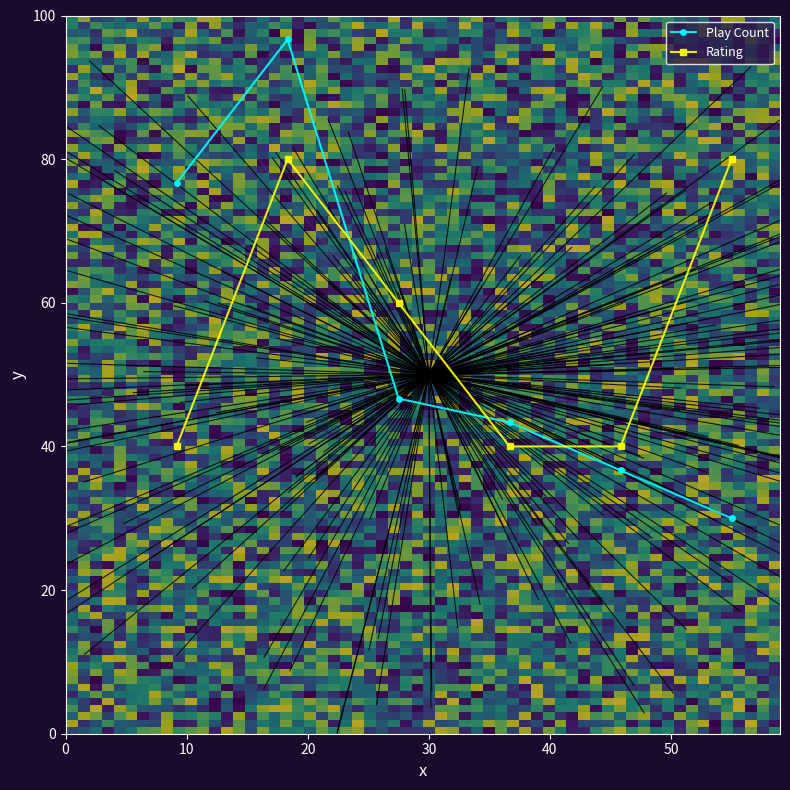

Which series has the widest spread of values?

Play Count